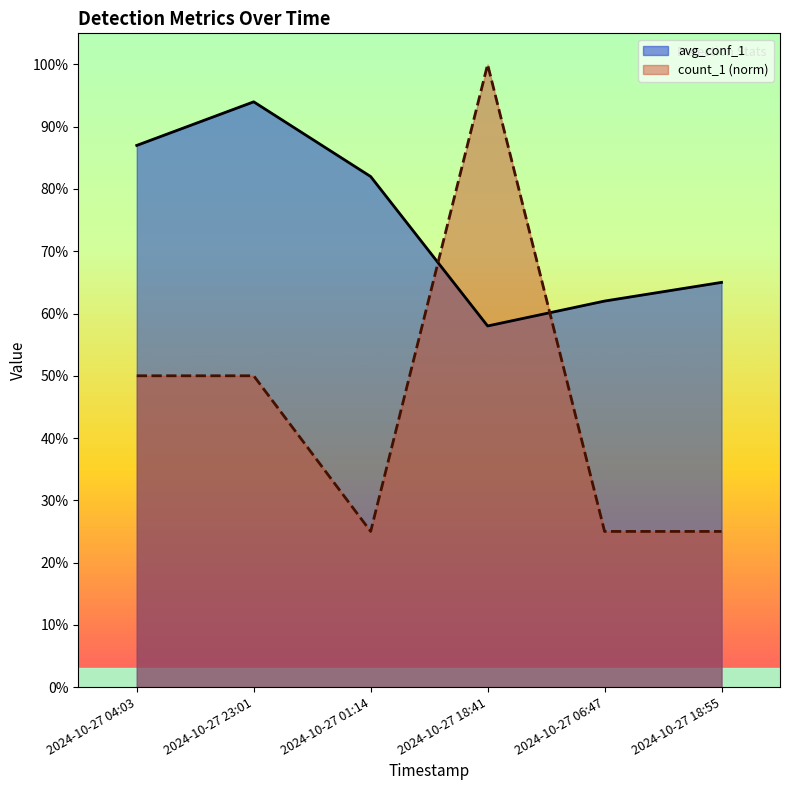

How many count_1 values are between 0 and 1?

6